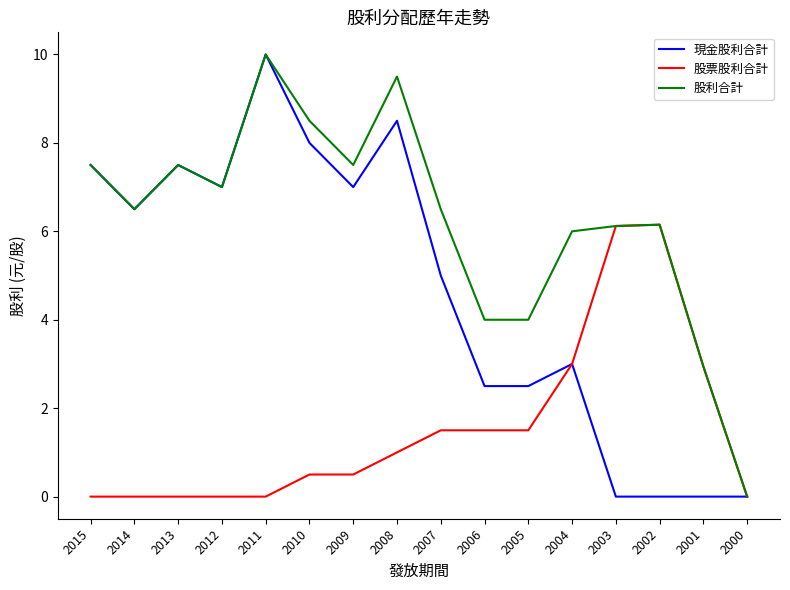

What is the maximum value for 股票股利合計?

6.2